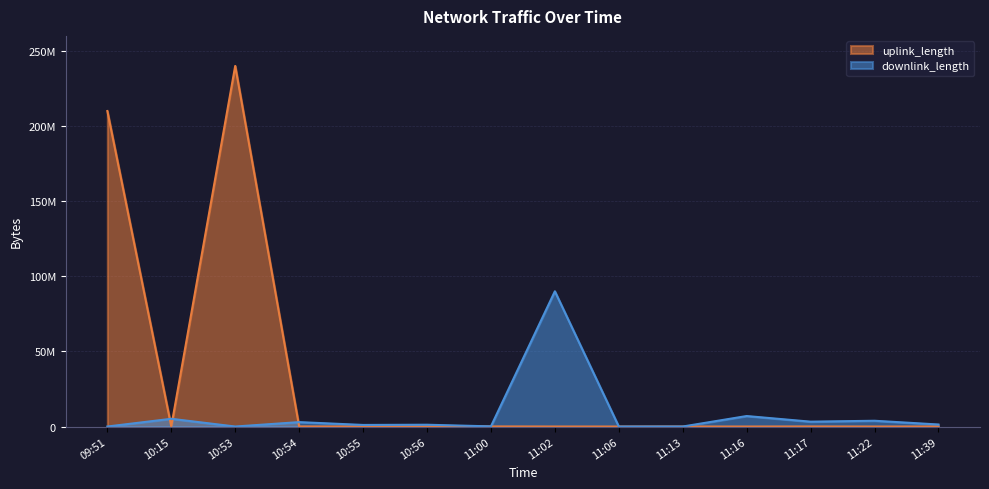

How many interior local valleys does the downlink_length series have?

5